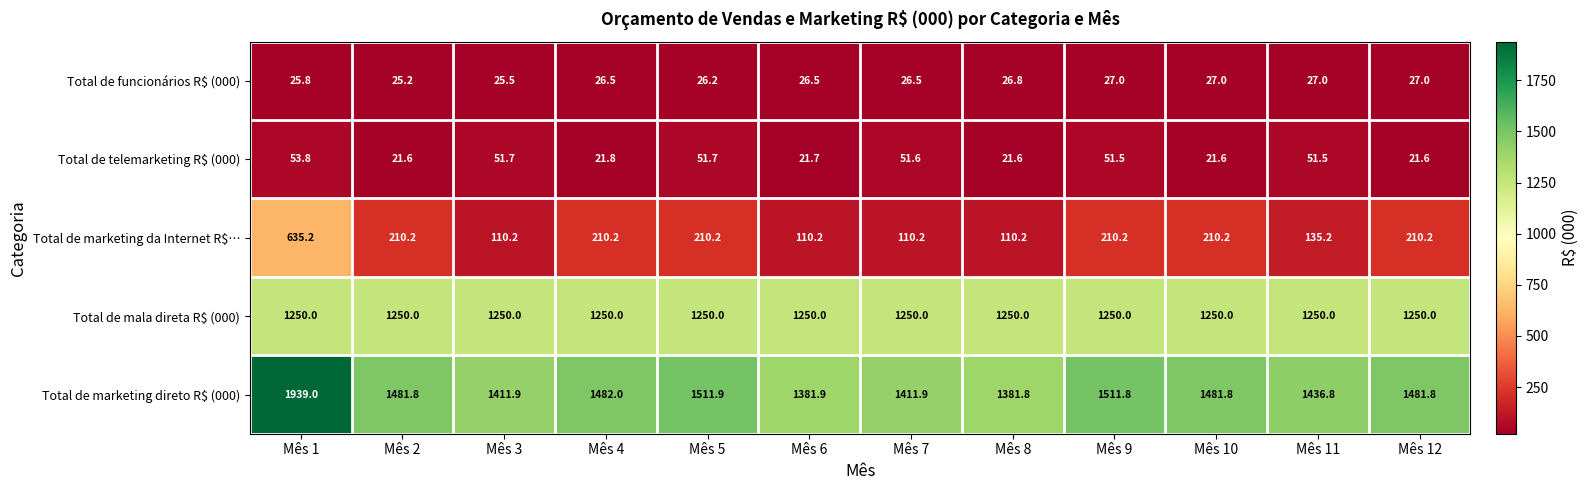

What is the sum of the Total de mala direta R$ (000) values at Mês 1 and Mês 4?

2500.0